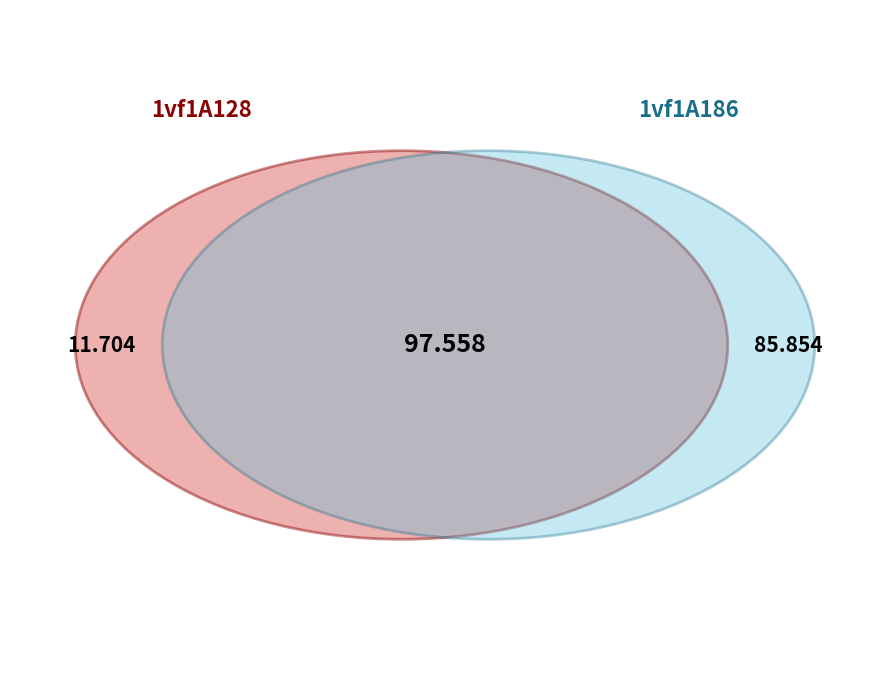

True or false: 1vf1A186 accounts for 96% of the total.

False